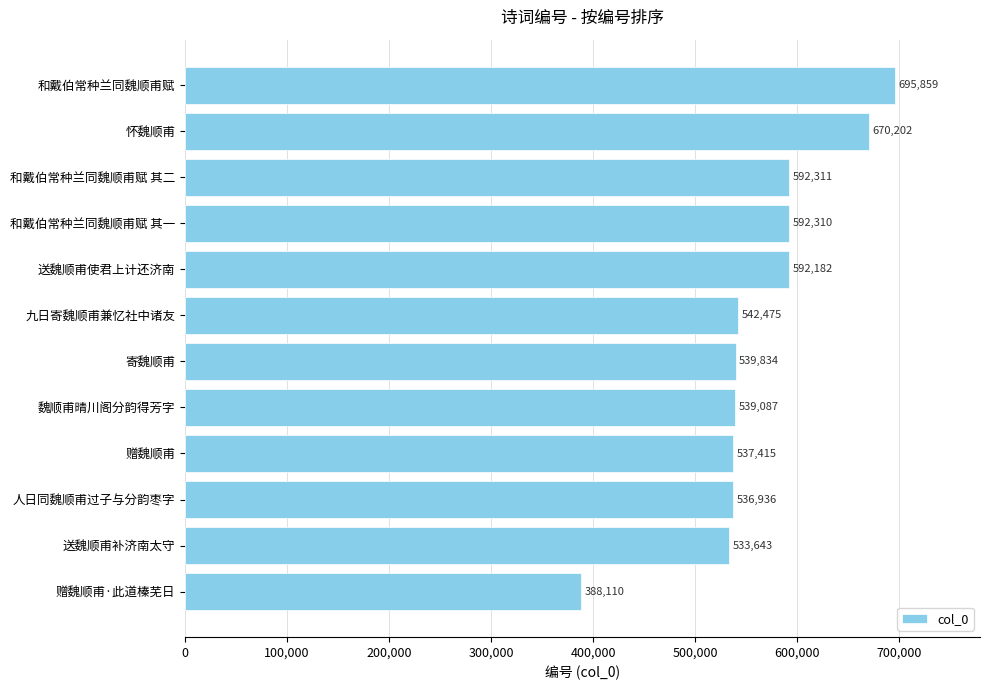

Reading top to bottom, list all the values displayed in this chart.

和戴伯常种兰同魏顺甫赋=695859	怀魏顺甫=670202	和戴伯常种兰同魏顺甫赋 其二=592311	和戴伯常种兰同魏顺甫赋 其一=592310	送魏顺甫使君上计还济南=592182	九日寄魏顺甫兼忆社中诸友=542475	寄魏顺甫=539834	魏顺甫晴川阁分韵得芳字=539087	赠魏顺甫=537415	人日同魏顺甫过子与分韵枣字=536936	送魏顺甫补济南太守=533643	赠魏顺甫·此道榛芜日=388110